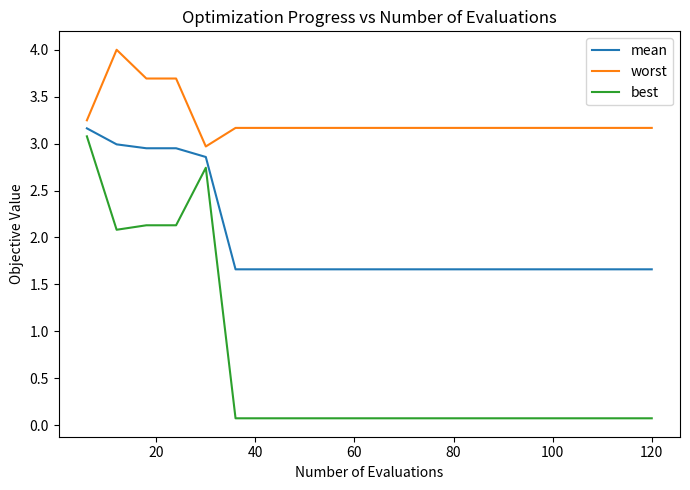

List the series in order of their peak value, highest first.

worst, mean, best